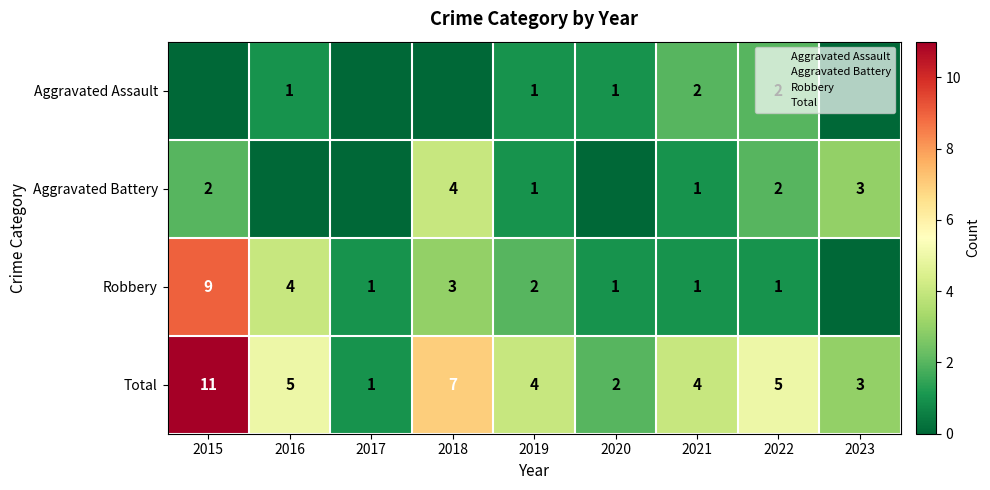

Which category has the lowest value in the Total series?

2017